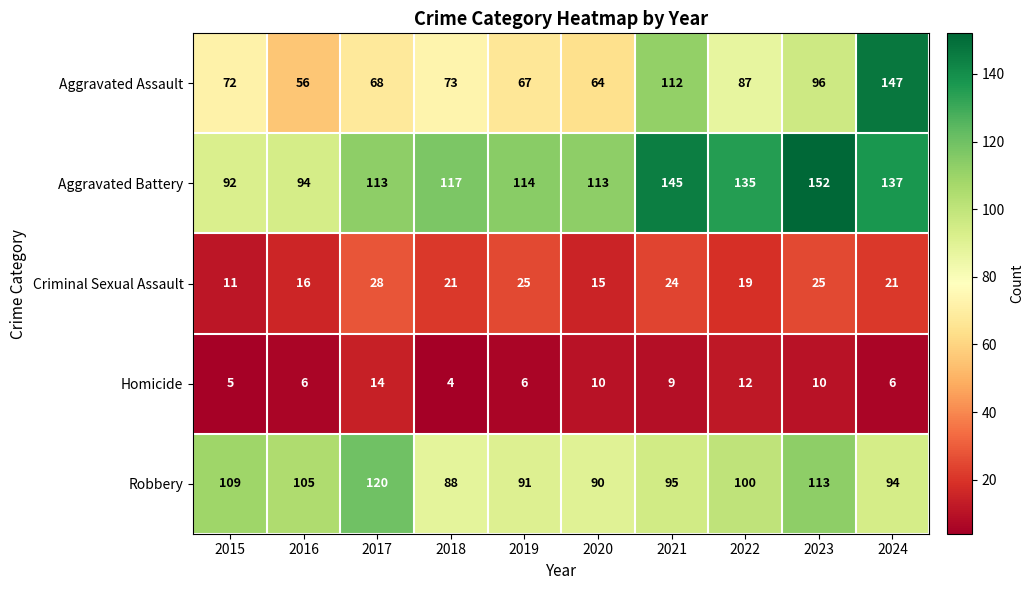

The value of Aggravated Battery at 2023 is 233. True or false?

False